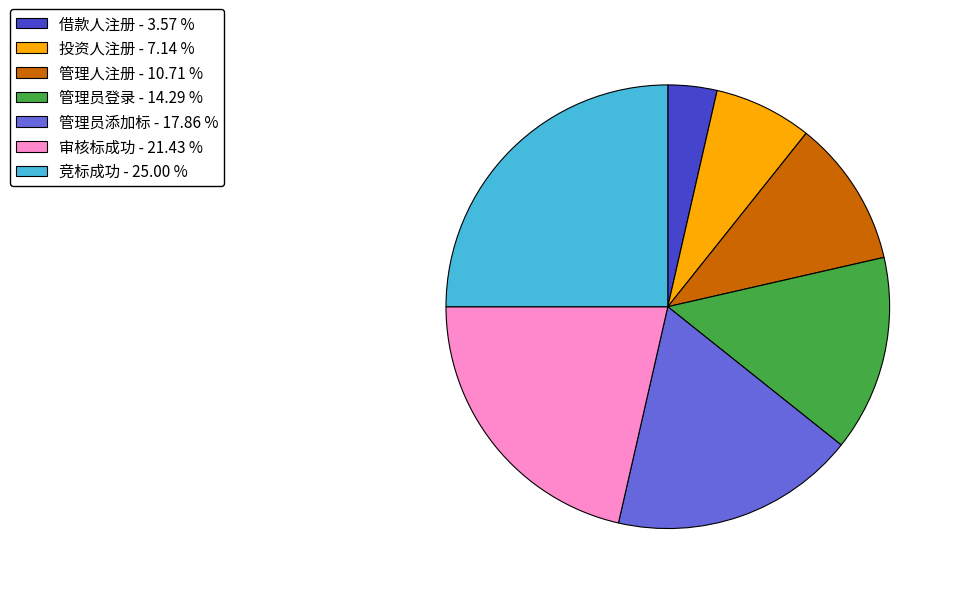

Is the sum of 借款人注册 - 3.57 % and 管理员登录 - 14.29 % greater than half?

No